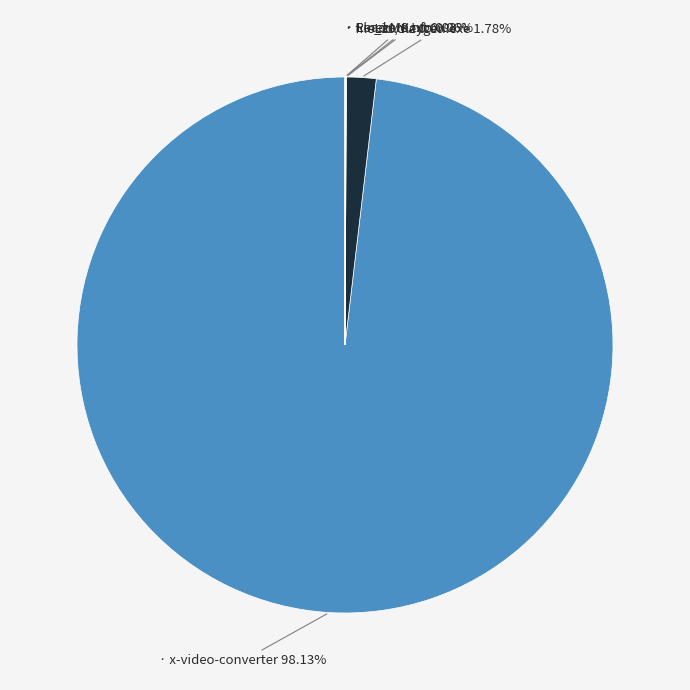

Count the number of slices in the pie.

5